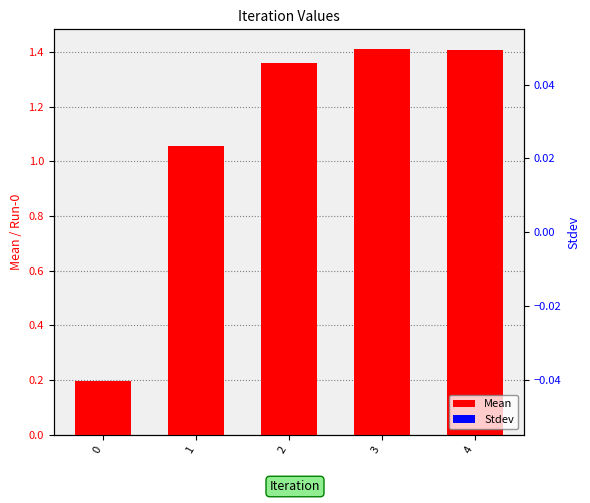

How many values in the Mean series are below 1?

1